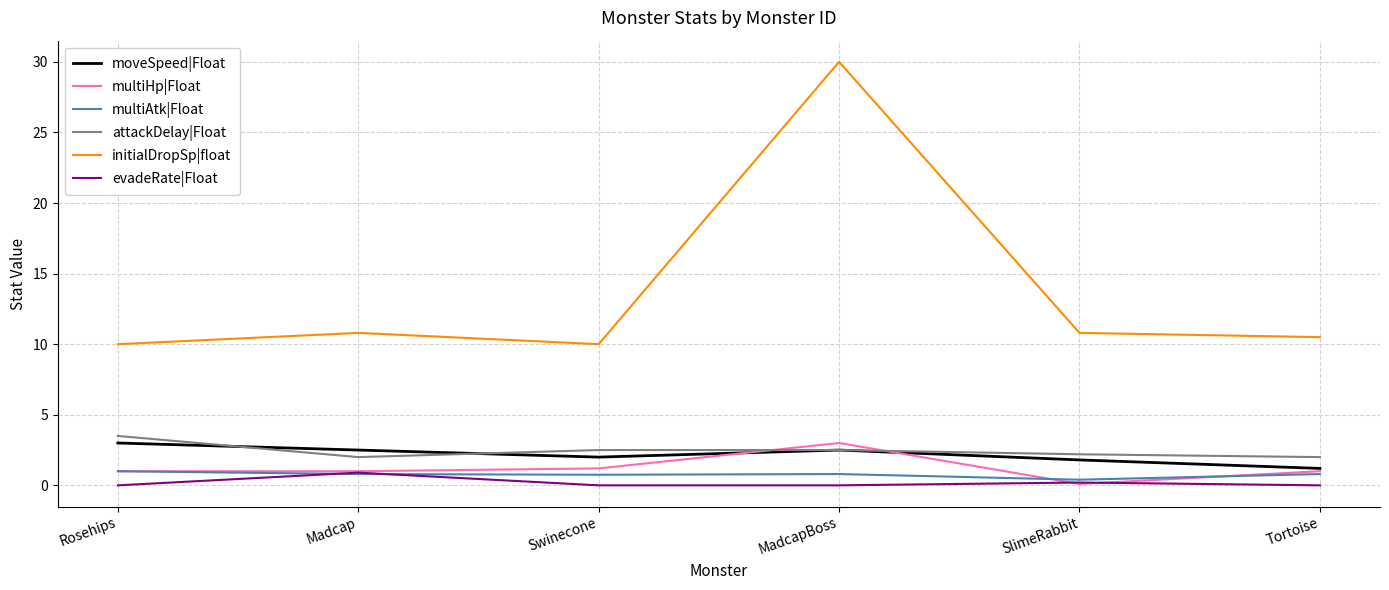

How many distinct data groups are displayed?

6